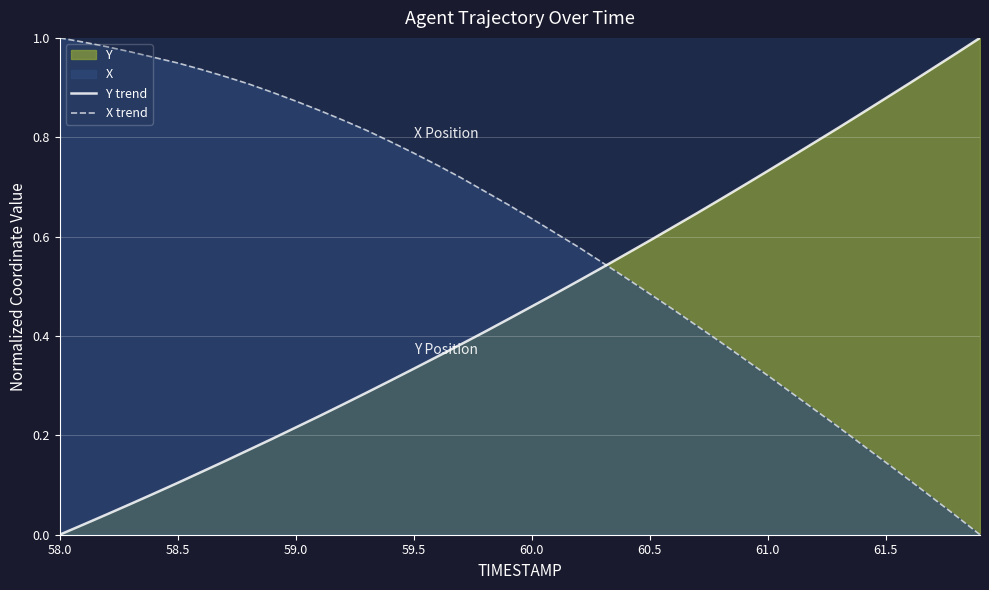

Which series ends up on top after the final intersection of X and Y?

Y